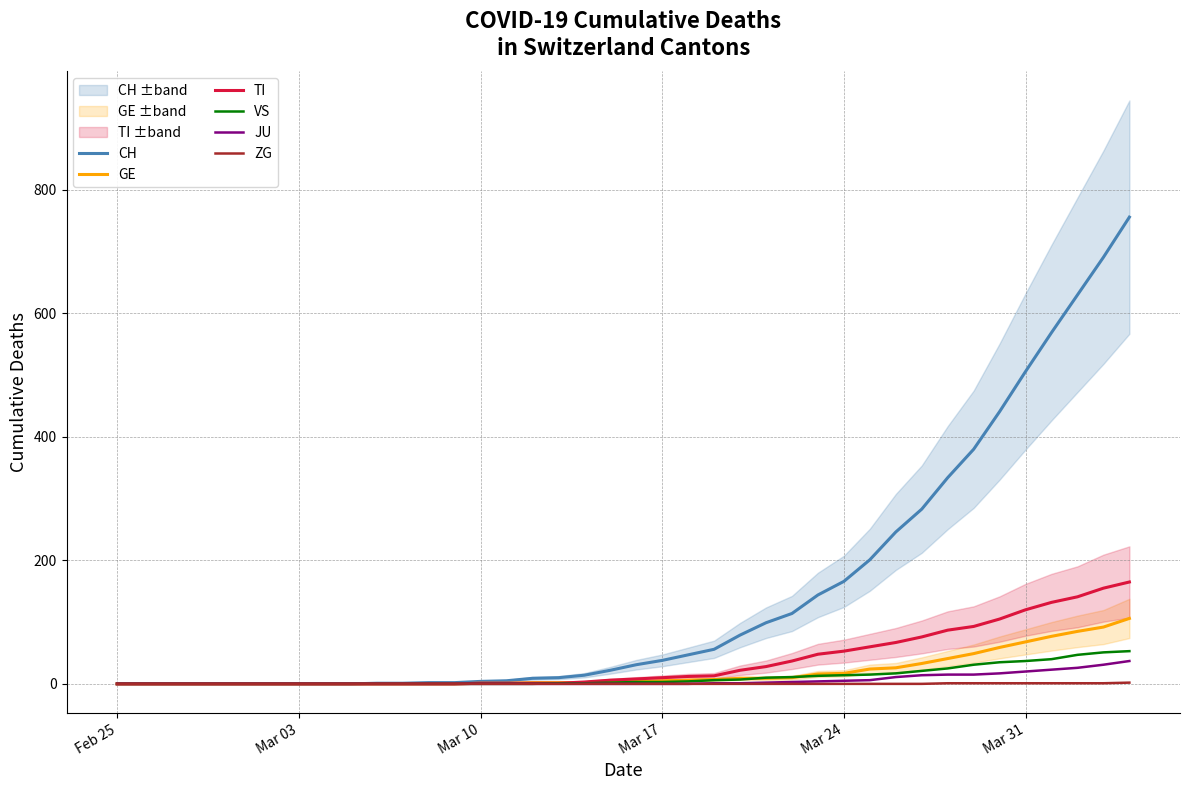

What is the maximum value for GE?

106